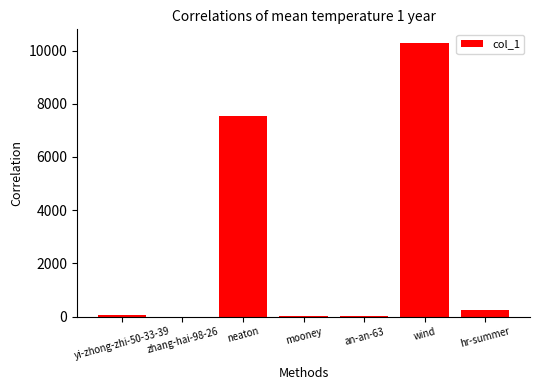

Between neaton and yi-zhong-zhi-50-33-39, which is larger?

neaton